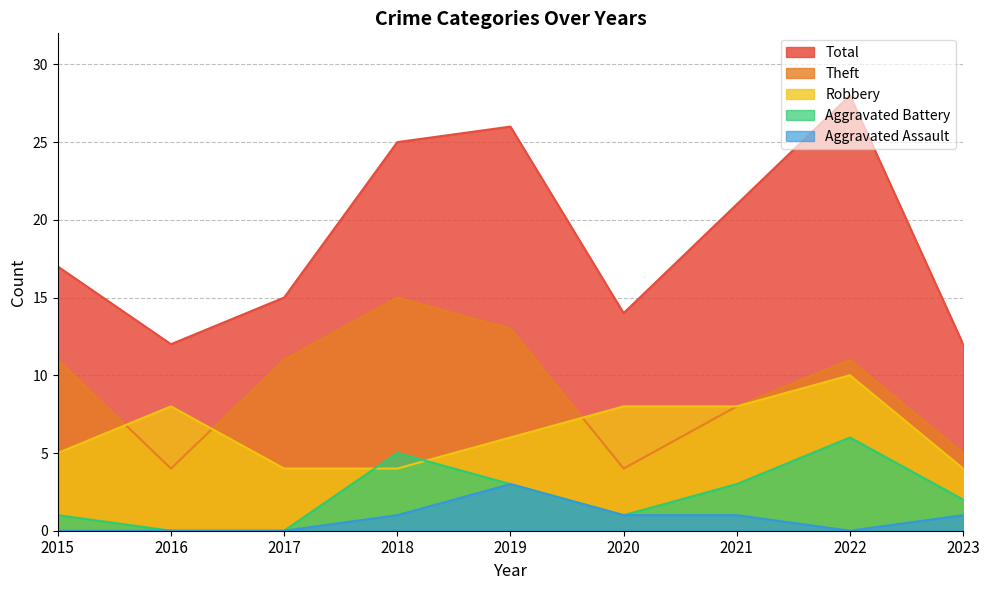

Reading right to left, transcribe all the data shown in this chart.

Robbery: 4	10	8	8	6	4	4	8	5
Theft: 5	11	8	4	13	15	11	4	11
Aggravated Battery: 2	6	3	1	3	5	0	0	1
Aggravated Assault: 1	0	1	1	3	1	0	0	0
Total: 12	28	21	14	26	25	15	12	17